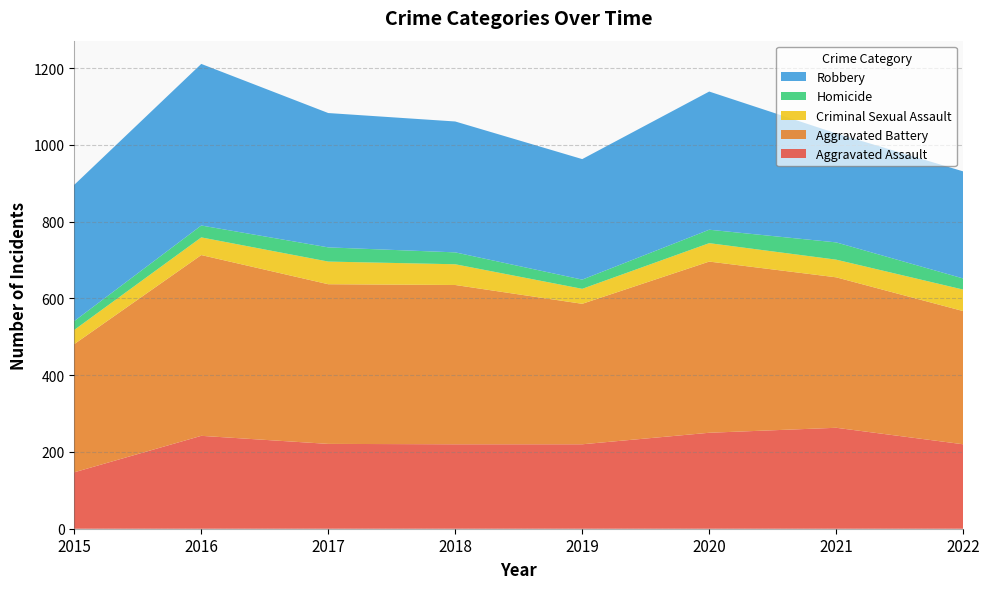

Reading right to left, transcribe all the data shown in this chart.

Aggravated Assault: 2022=220	2021=263	2020=250	2019=220	2018=220	2017=221	2016=242	2015=147
Aggravated Battery: 2022=347	2021=392	2020=446	2019=366	2018=415	2017=416	2016=471	2015=334
Criminal Sexual Assault: 2022=56	2021=46	2020=48	2019=39	2018=54	2017=59	2016=46	2015=37
Homicide: 2022=29	2021=45	2020=35	2019=24	2018=31	2017=37	2016=31	2015=23
Robbery: 2022=279	2021=284	2020=360	2019=314	2018=341	2017=350	2016=421	2015=355